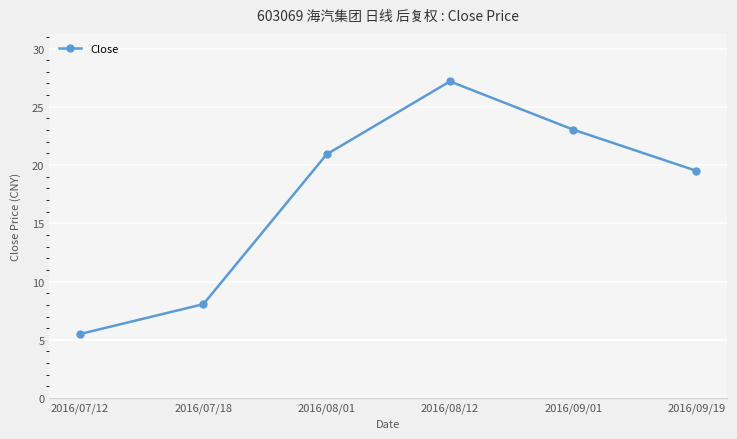

At which category does the chart reach its peak across all series?

2016/08/12